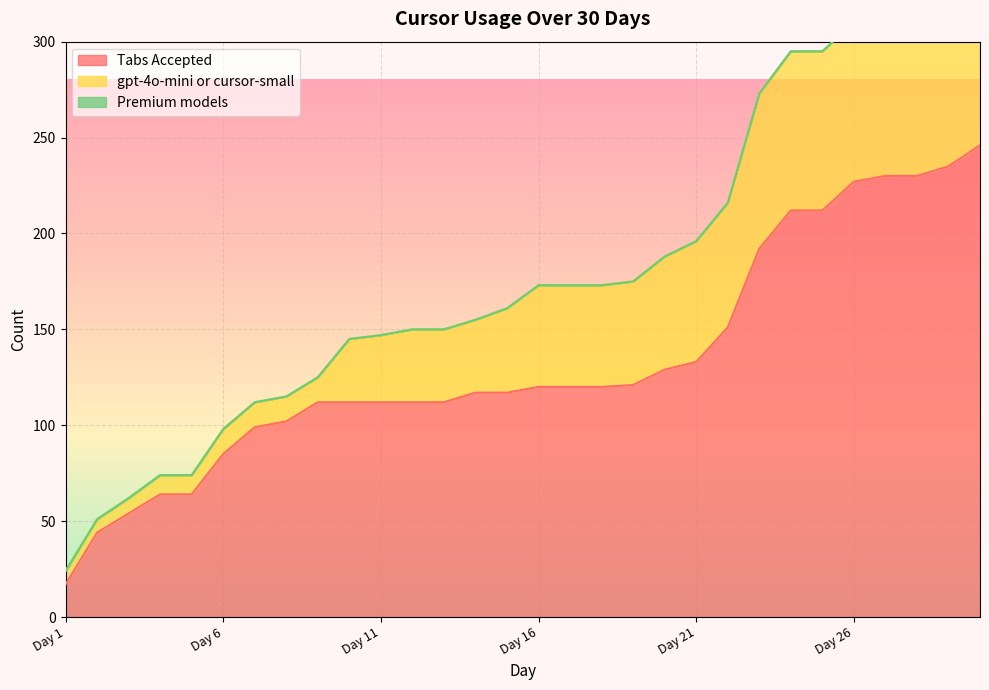

At which label is gpt-4o-mini or cursor-small closest to 47?

Day 15